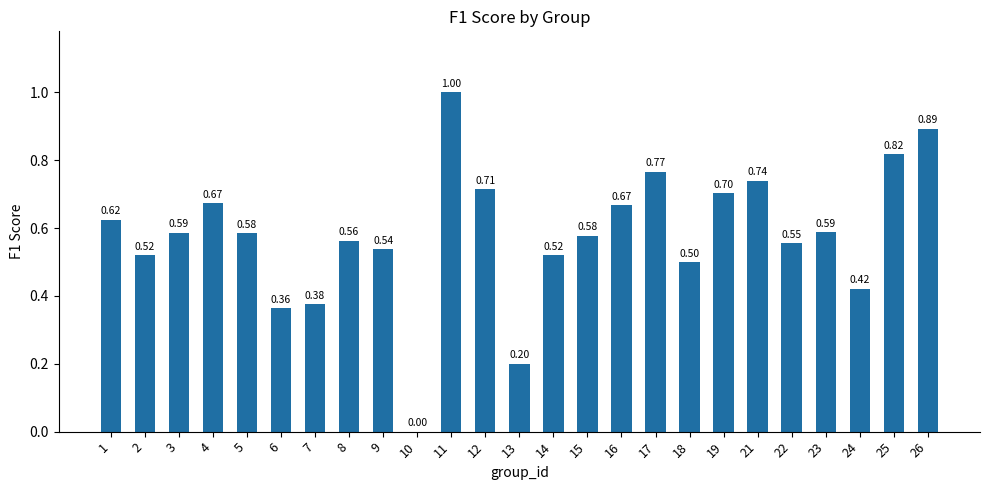

What value does the data have at 14?

0.5